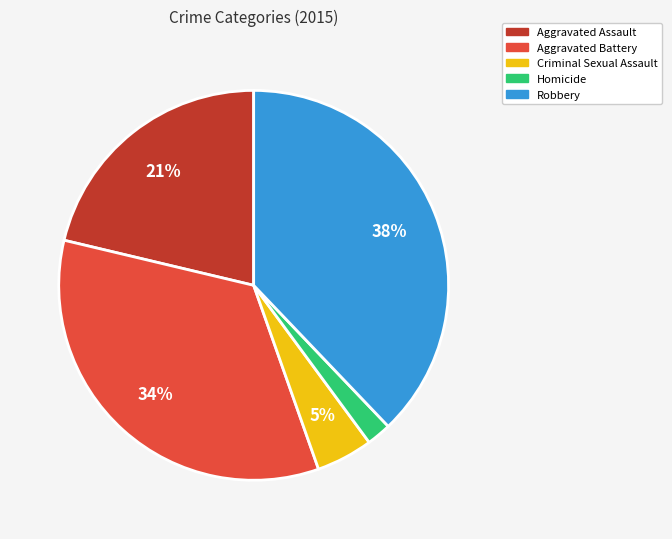

What is the ratio of the value at Robbery to the value at Aggravated Battery?

1.1